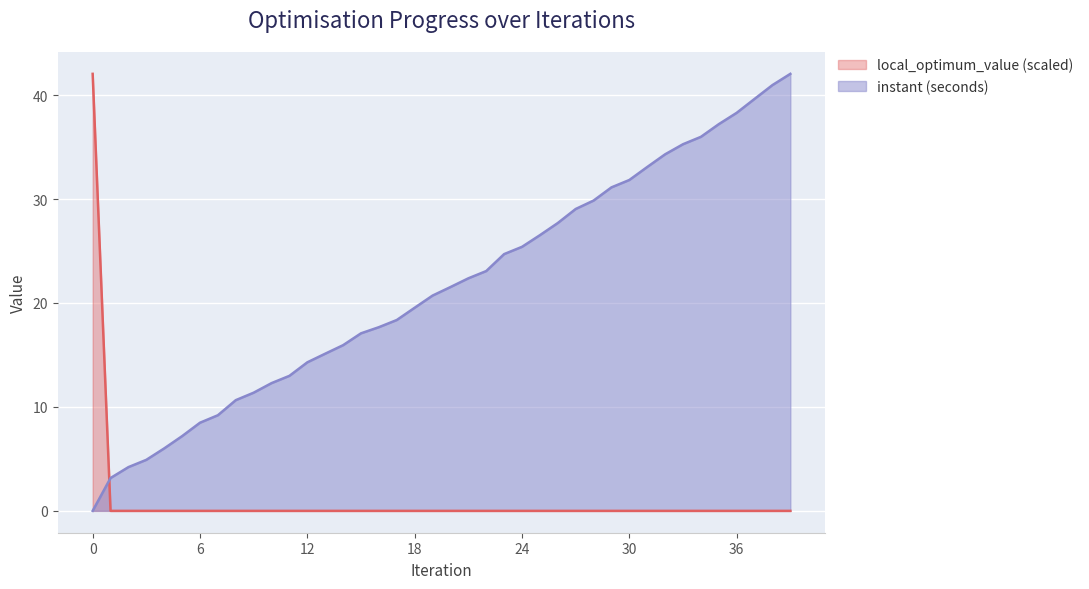

Reading right to left, list all the values displayed in this chart.

instant: 39=42.0	38=41.0	37=39.6	36=38.3	35=37.2	34=36.0	33=35.3	32=34.3	31=33.1	30=31.8	29=31.1	28=29.9	27=29.0	26=27.7	25=26.5	24=25.4	23=24.7	22=23.1	21=22.4	20=21.5	19=20.7	18=19.5	17=18.4	16=17.7	15=17.1	14=15.9	13=15.1	12=14.3	11=13.0	10=12.3	9=11.4	8=10.7	7=9.2	6=8.5	5=7.2	4=6.0	3=4.9	2=4.2	1=3.2	0=0.0
local_optimum_value: 39=0.0	38=0.0	37=0.0	36=0.0	35=0.0	34=0.0	33=0.0	32=0.0	31=0.0	30=0.0	29=0.0	28=0.0	27=0.0	26=0.0	25=0.0	24=0.0	23=0.0	22=0.0	21=0.0	20=0.0	19=0.0	18=0.0	17=0.0	16=0.0	15=0.0	14=0.0	13=0.0	12=0.0	11=0.0	10=0.0	9=0.0	8=0.0	7=0.0	6=0.0	5=0.0	4=0.0	3=0.0	2=0.0	1=0.0	0=42.0